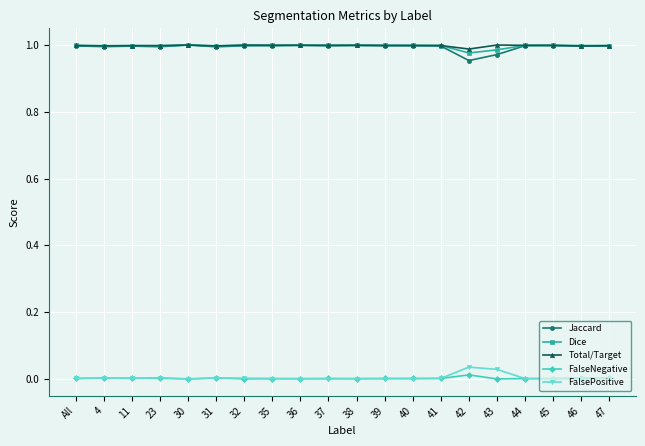

Is the value of Dice at 41 greater than the value of FalsePositive at 31?

Yes